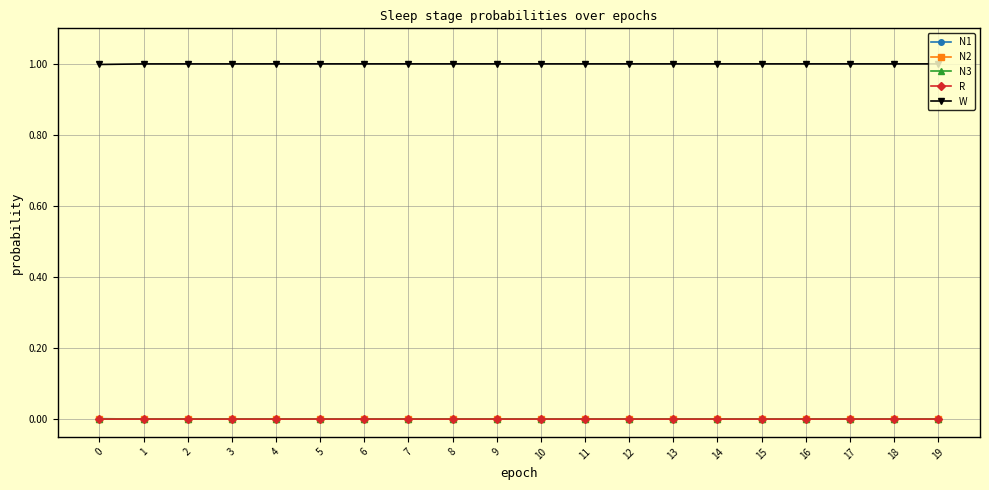

Is the value of W at 17 greater than the value of N1 at 5?

Yes